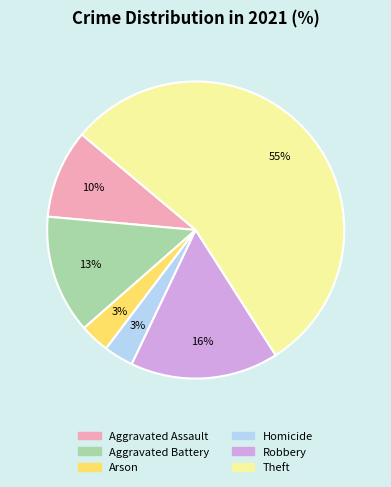

Is there a majority slice in this chart?

Yes